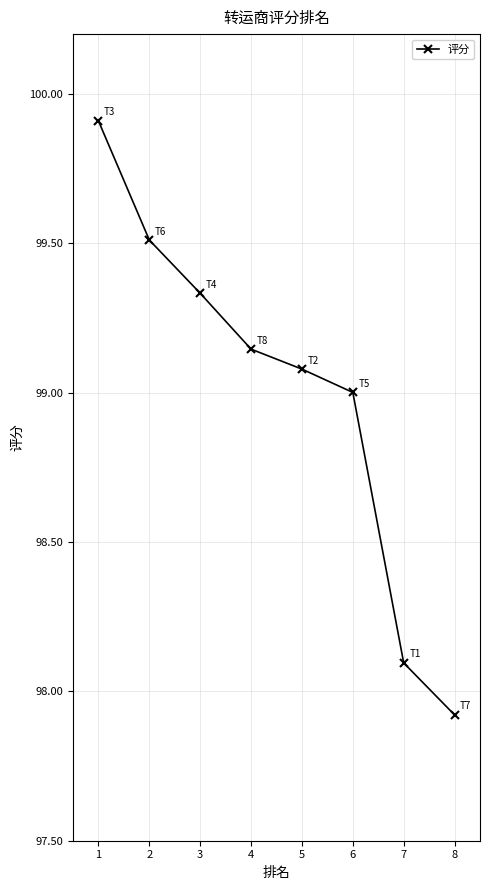

What is the value of the 8th point from the left?

97.9